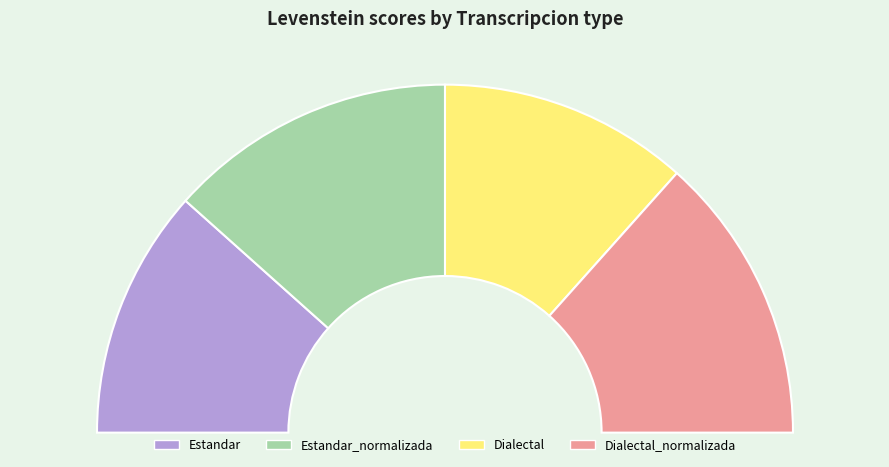

Is it true that Estandar_normalizada is 38% of the pie?

False